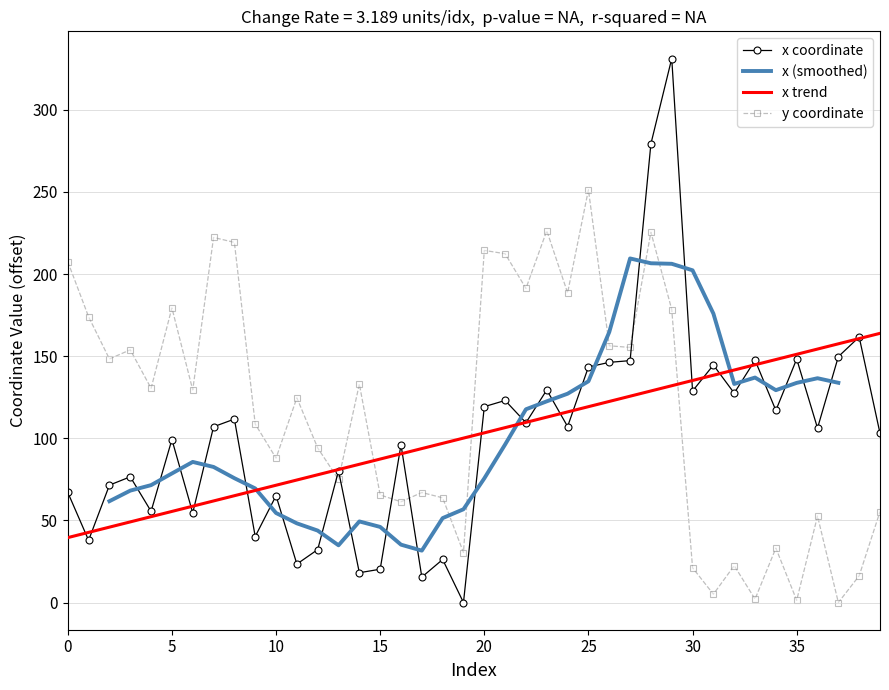

Which category has the highest value in the y coordinate series?

25